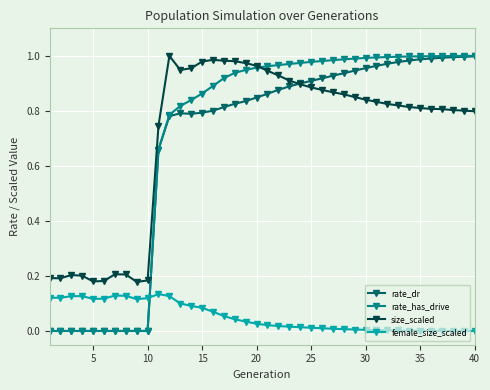

Which series has the widest spread of values?

rate_has_drive